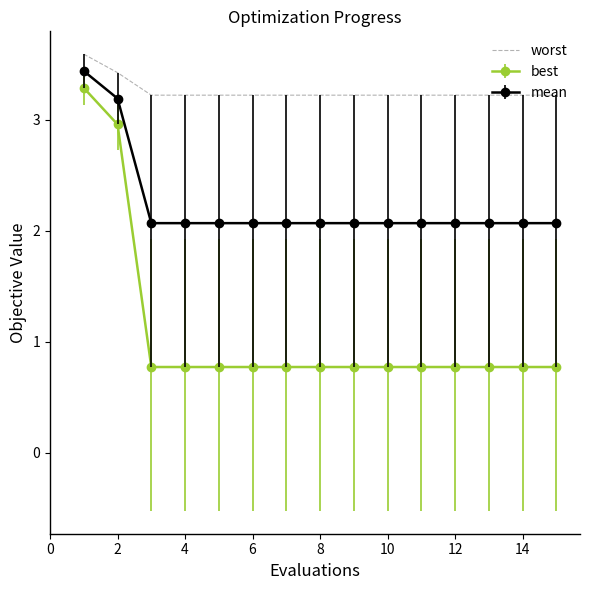

Which series has the largest total across all categories?

worst